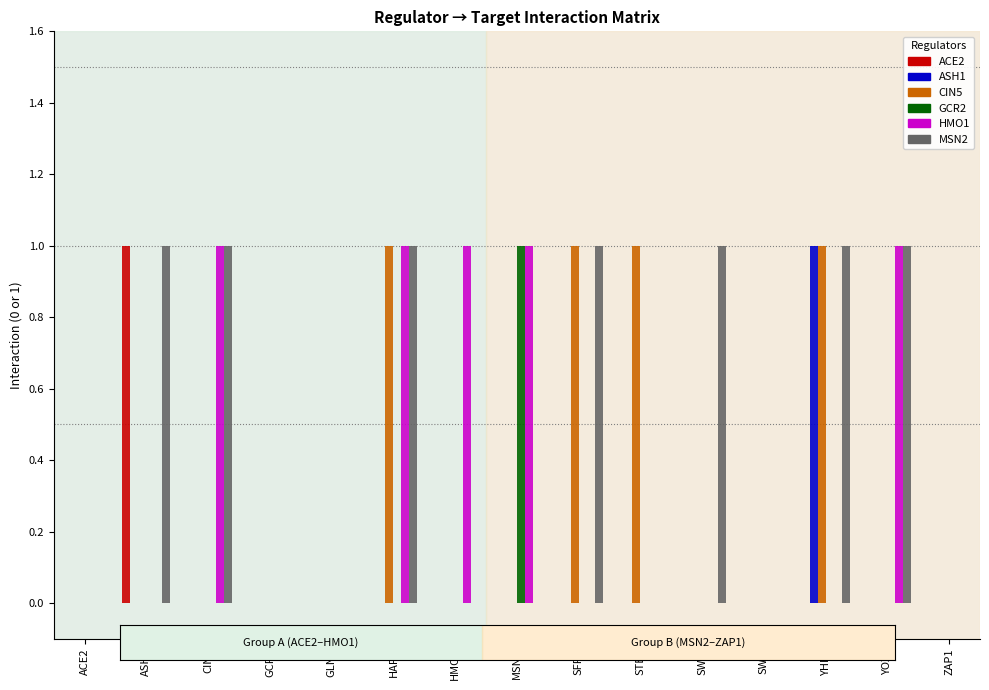

The ASH1 series shows 0 at ASH1. True or false?

True